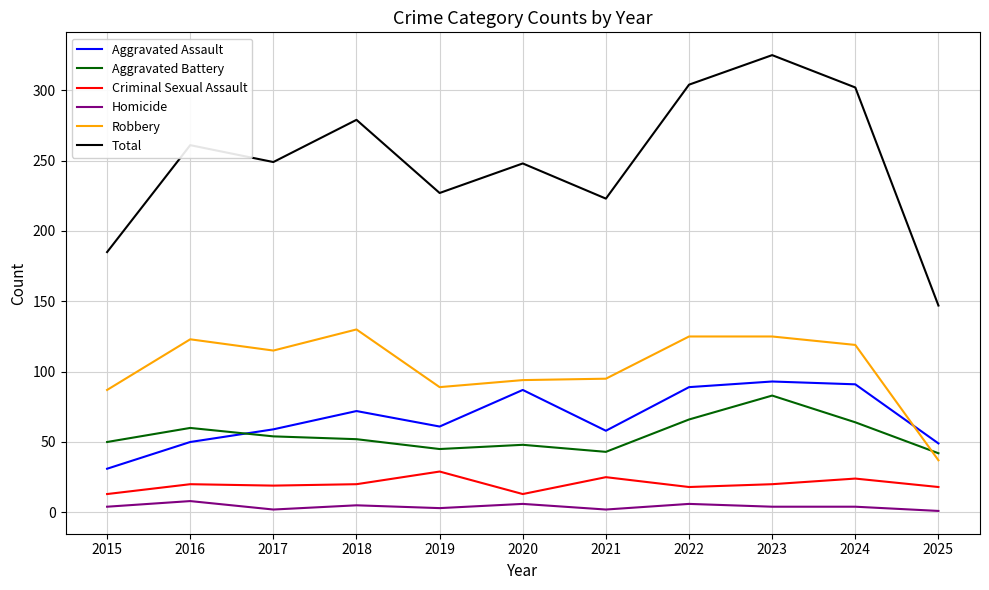

What is the sum of all Total values?

2750